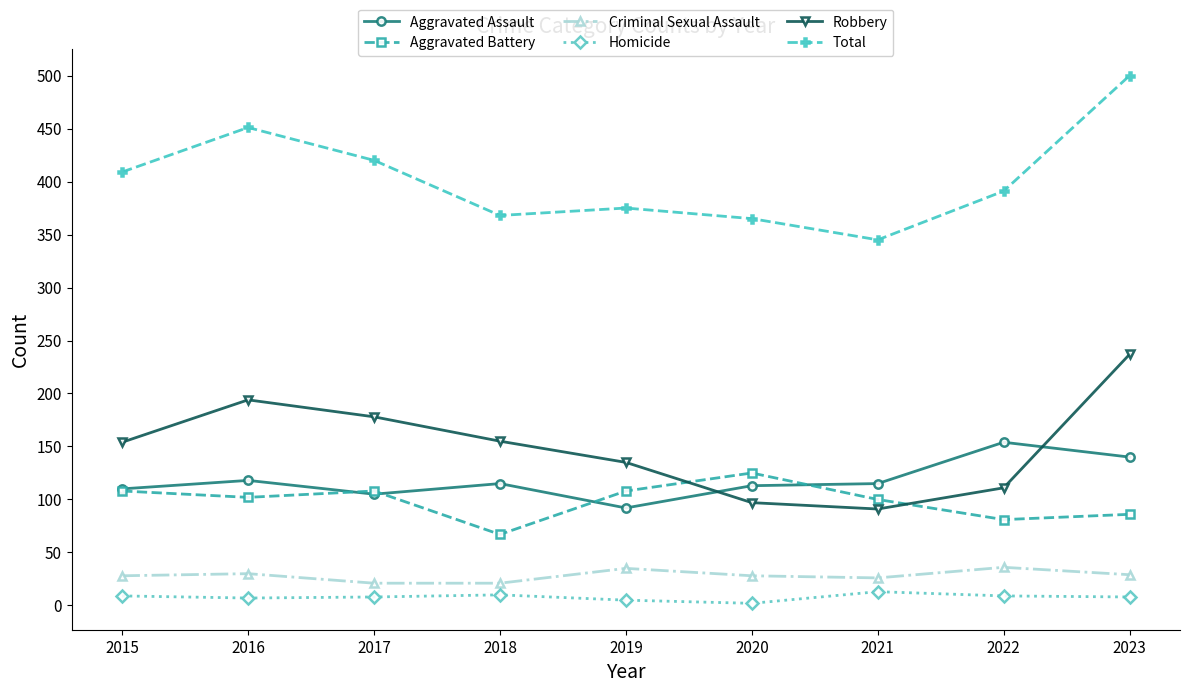

At which label does Aggravated Assault reach its peak?

2022